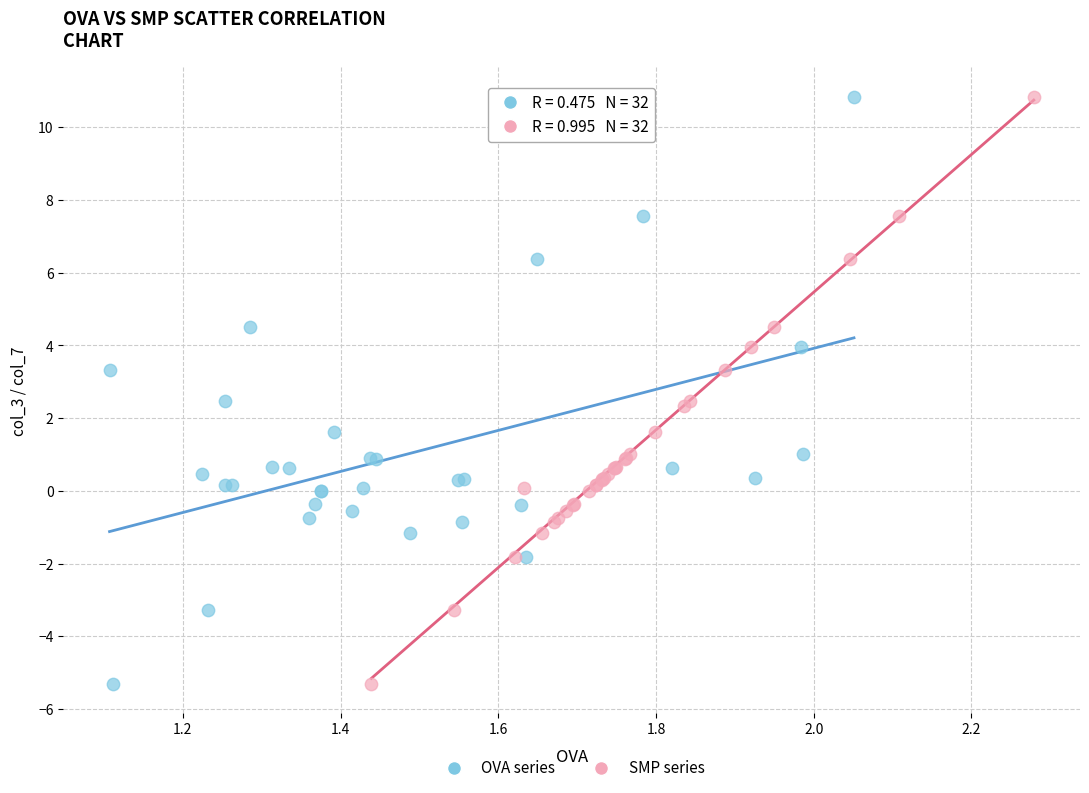

What are all the series names shown in the legend?

OVA series, SMP series